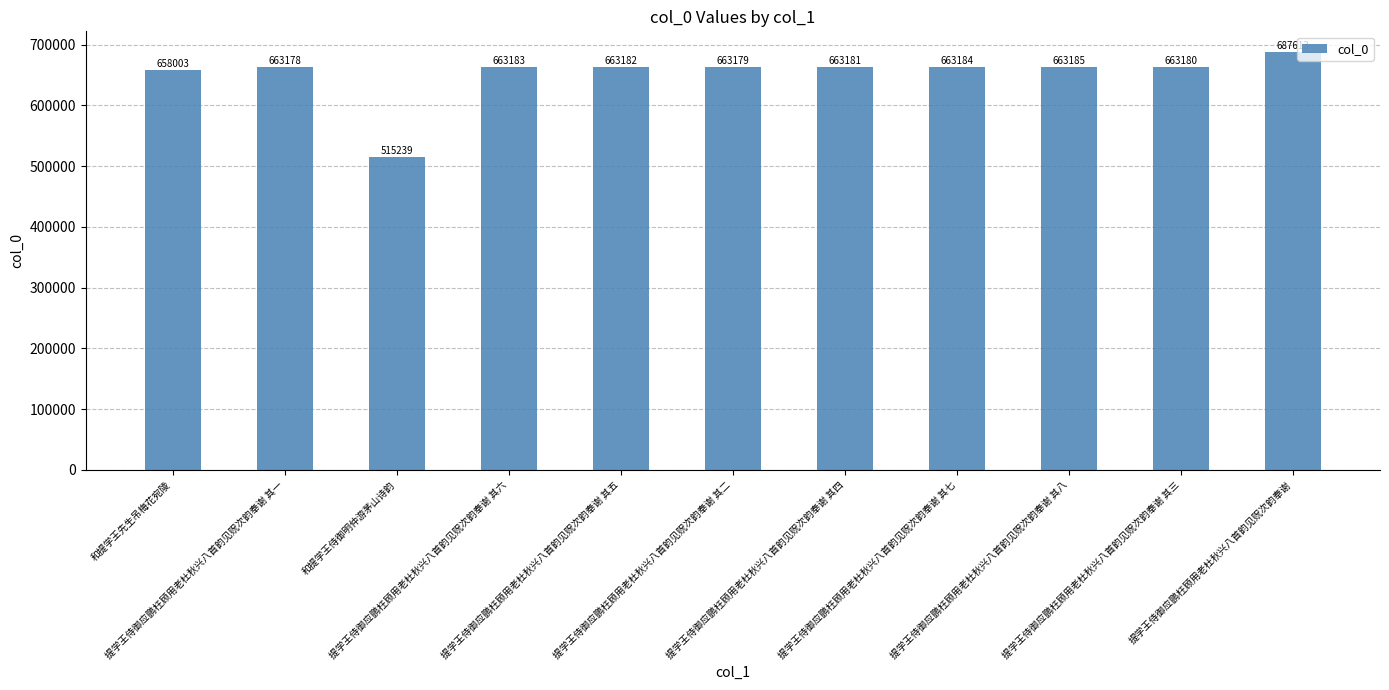

Are the bars horizontal?

No